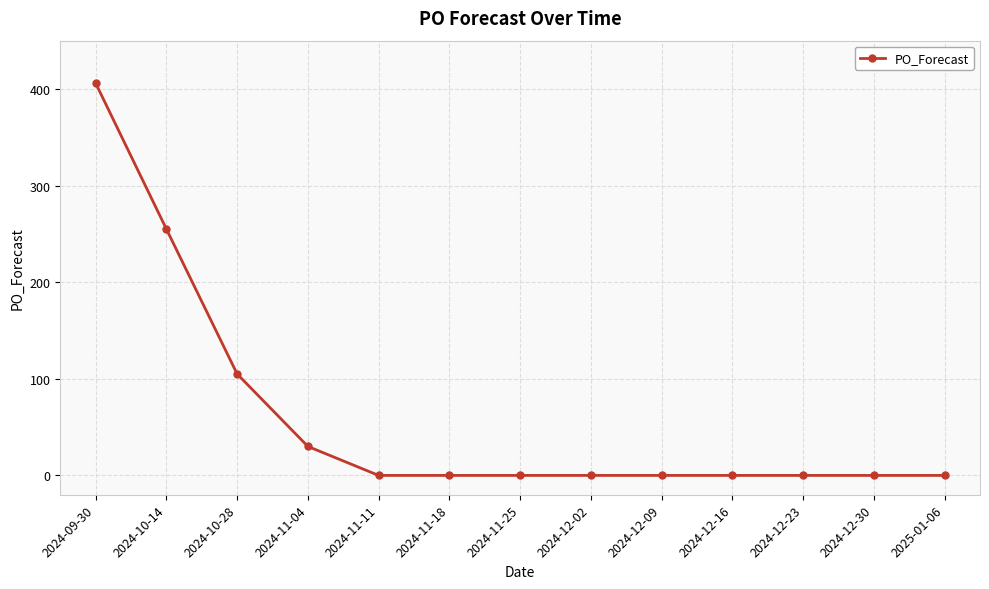

What position from the left is 2024-12-30?

12